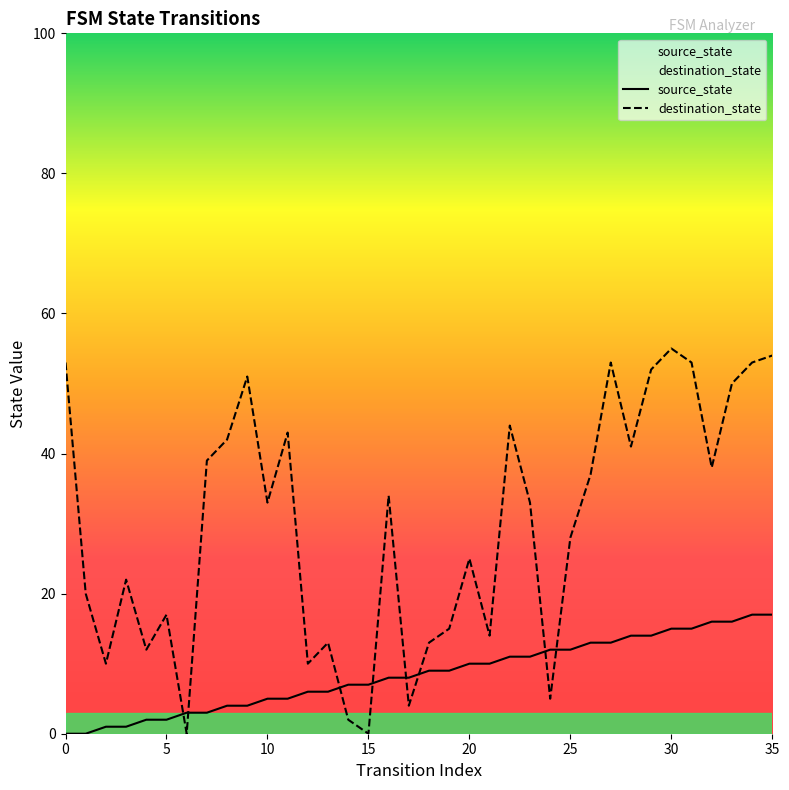

After their last crossing, which series has the higher values: source_state or destination_state?

destination_state